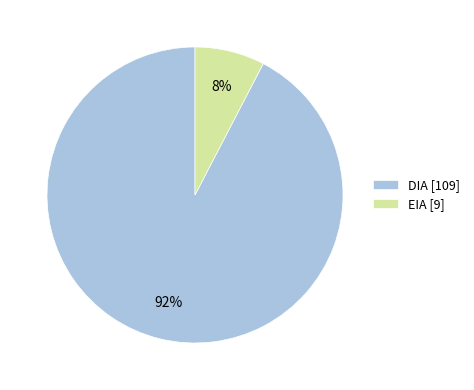

To the nearest percent, what portion does DIA represent?

92%